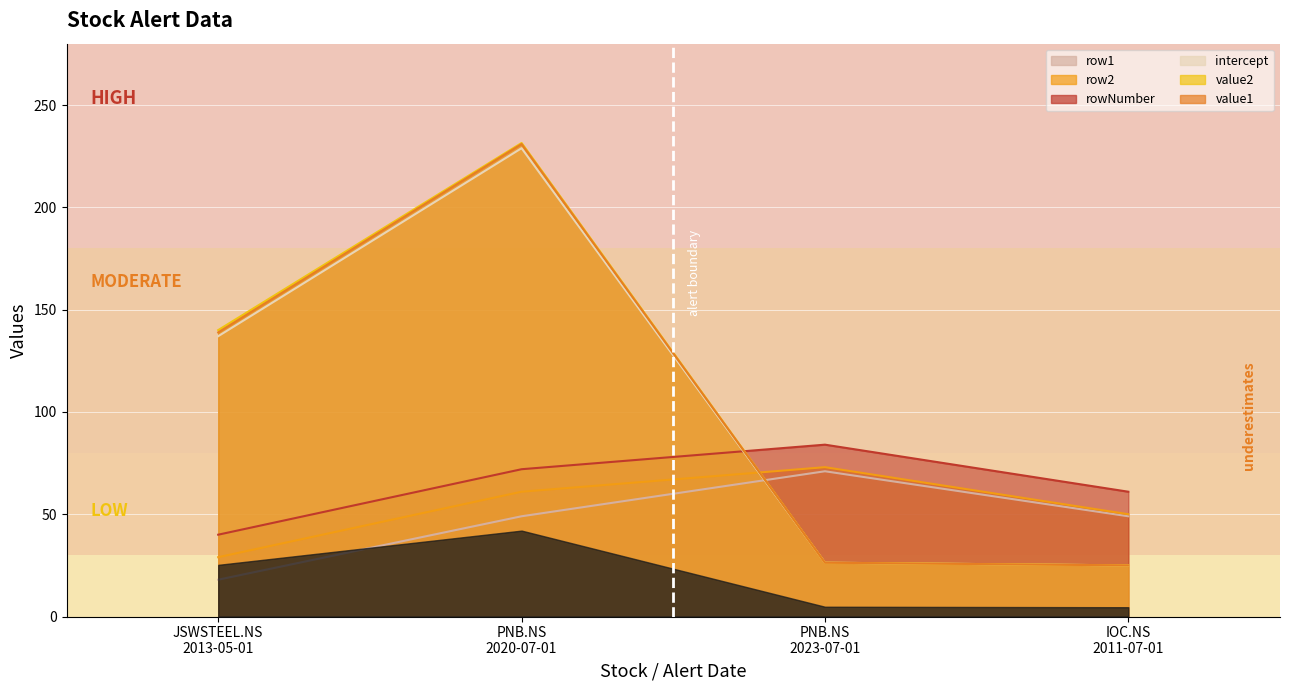

What is the difference between the highest and lowest values at PNB.NS
2020-07-01?

182.4